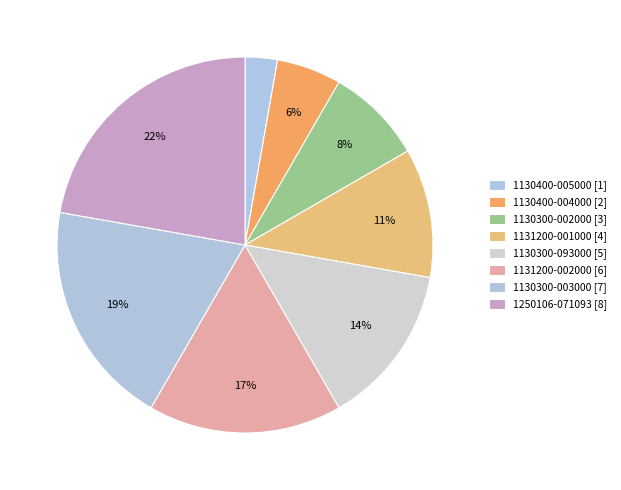

Which category has the smallest portion of the pie?

1130400-005000